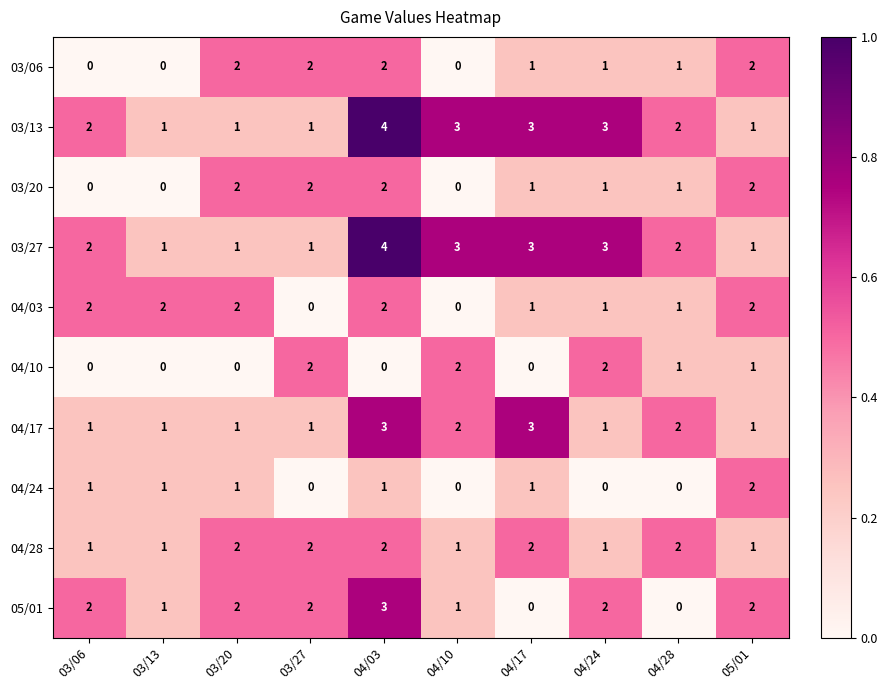

At which category does the chart reach its peak across all series?

04/03